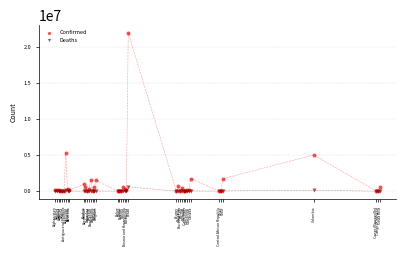

Which series reaches the maximum Y coordinate?

Confirmed